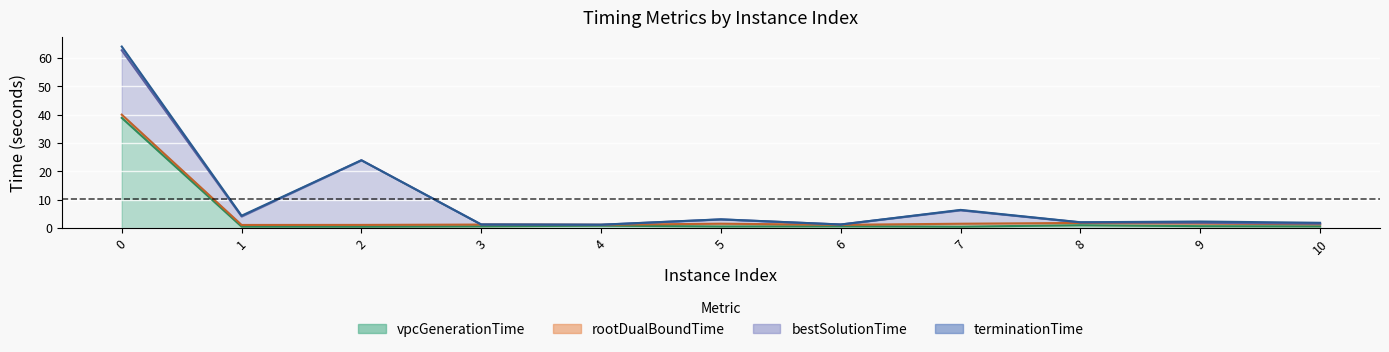

True or false: rootDualBoundTime and terminationTime intersect in this chart.

False